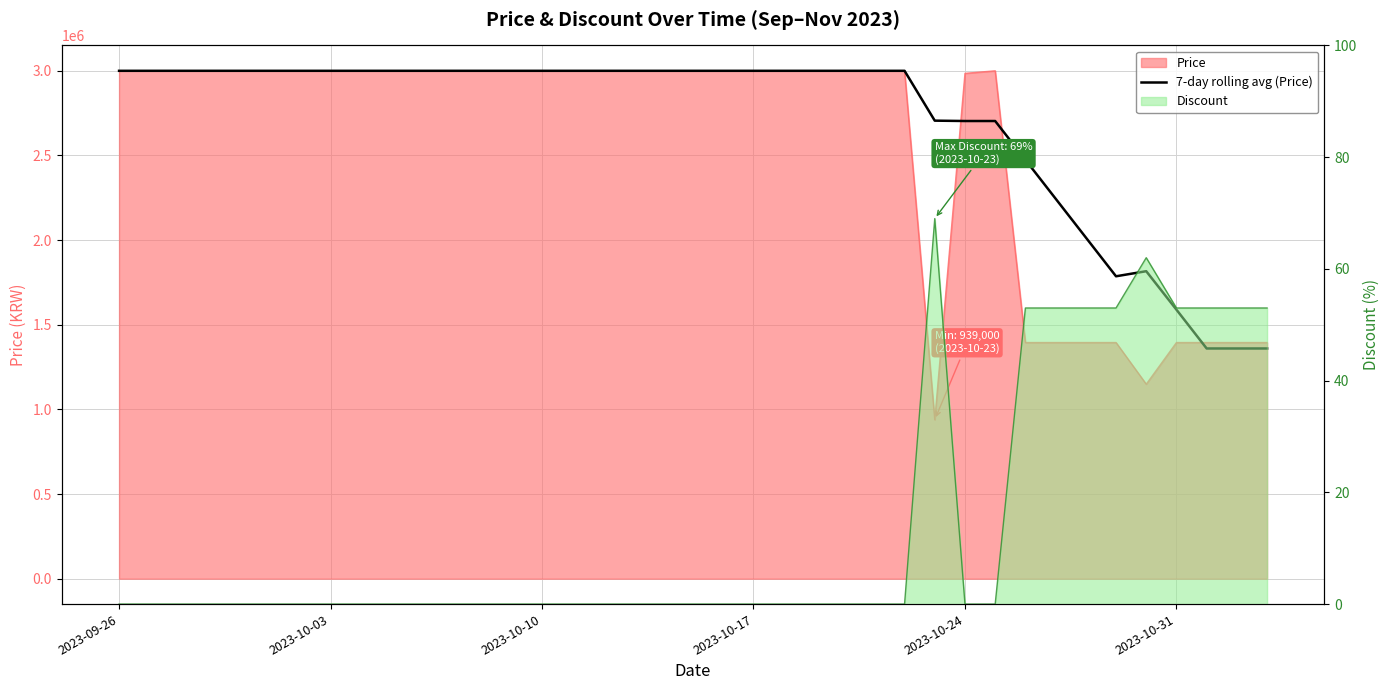

How many points are higher than both their immediate neighbors (excluding endpoints)?

1